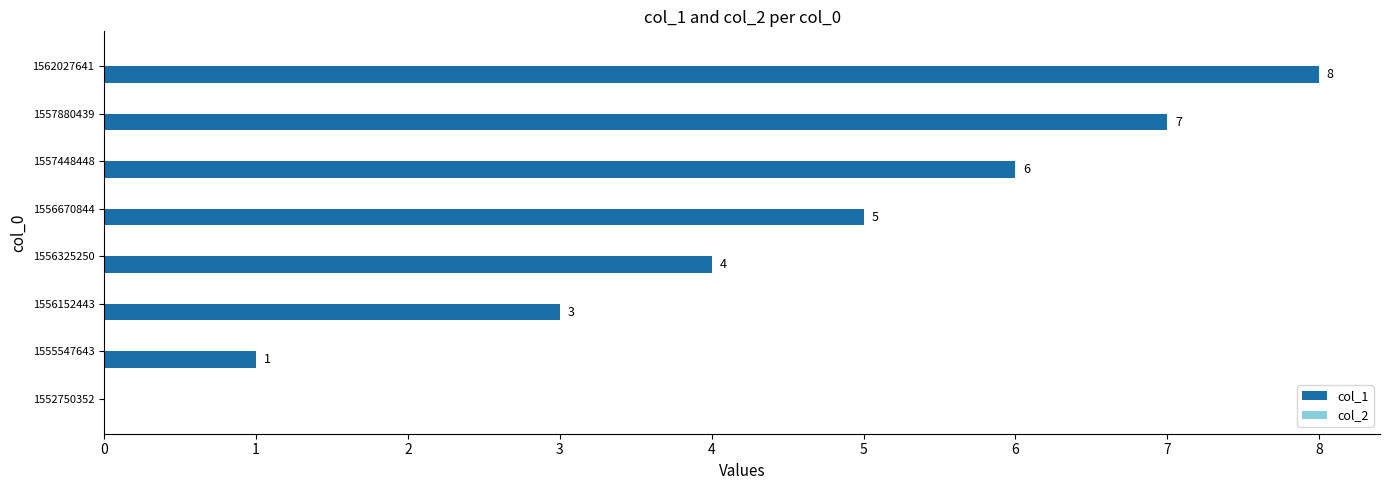

What is the sum of the values at 1555547643 and 1556325250?

5